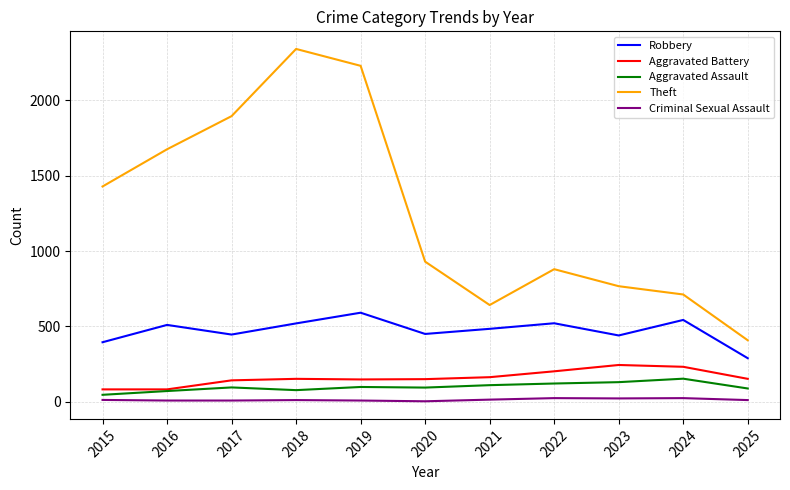

What are all the series names shown in the legend?

Robbery, Aggravated Battery, Aggravated Assault, Theft, Criminal Sexual Assault